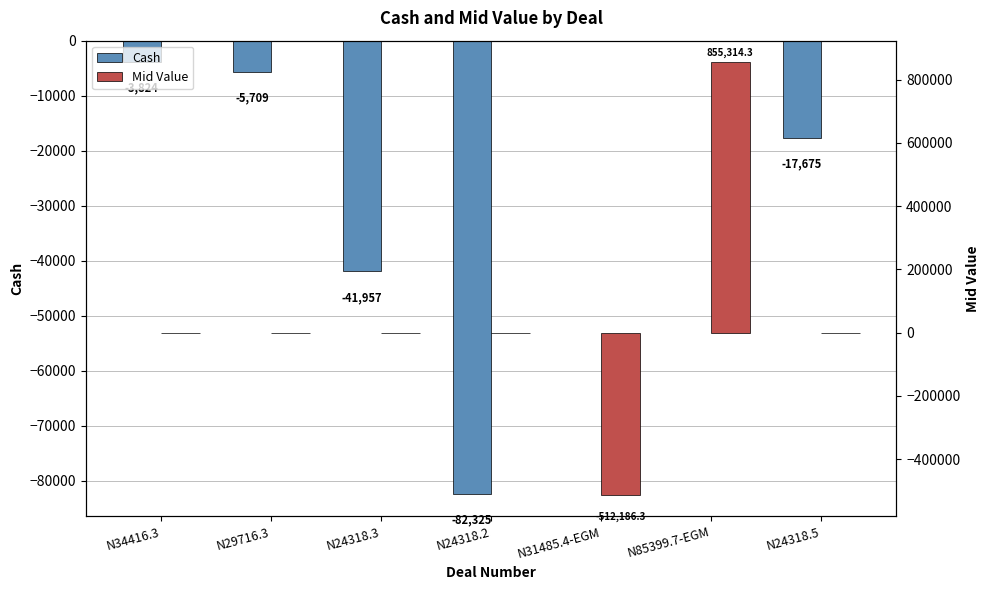

What is the sum of the Mid Value values at N85399.7-EGM and N24318.5?

855314.3